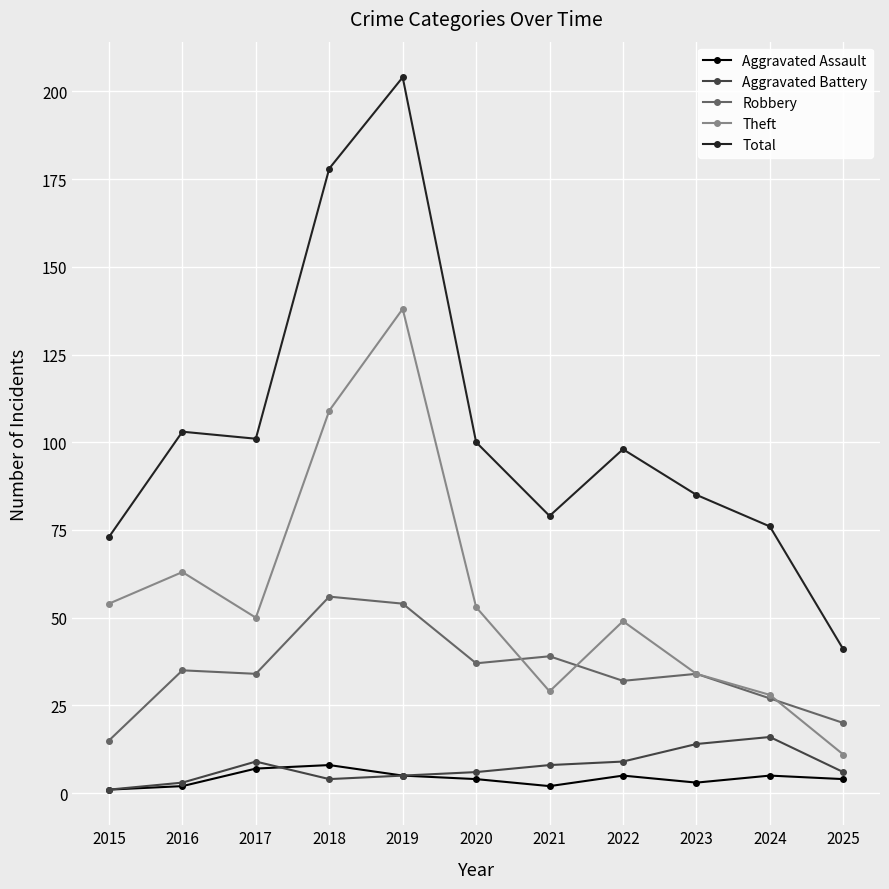

List the series in order of their peak value, highest first.

Total, Theft, Robbery, Aggravated Battery, Aggravated Assault